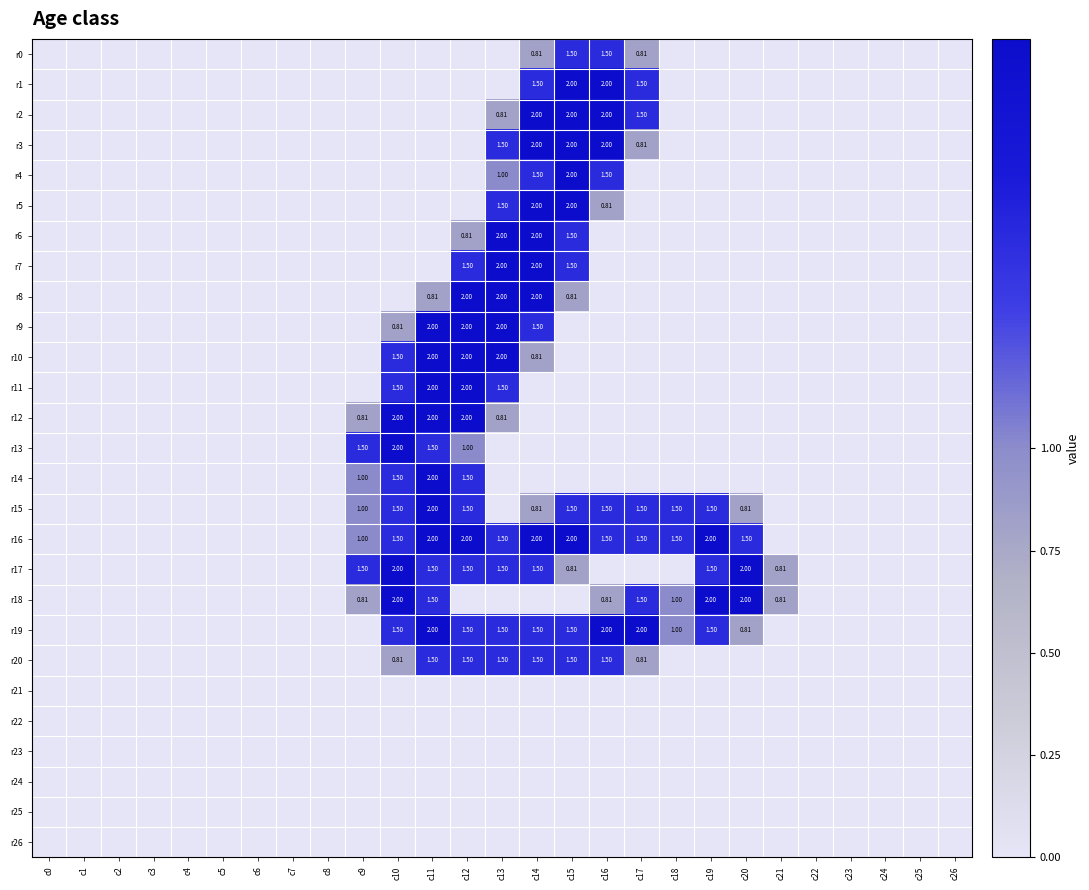

The r8 series shows 0.0 at c6. True or false?

True